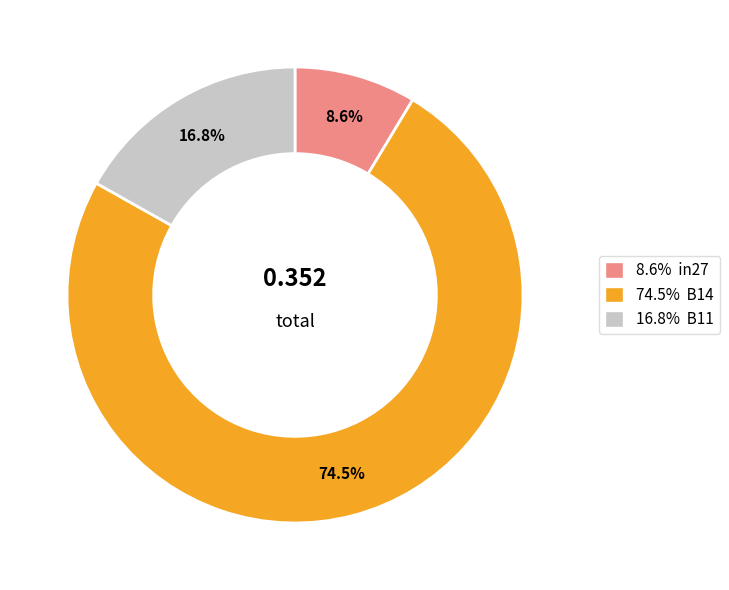

Does any single category account for the majority?

Yes